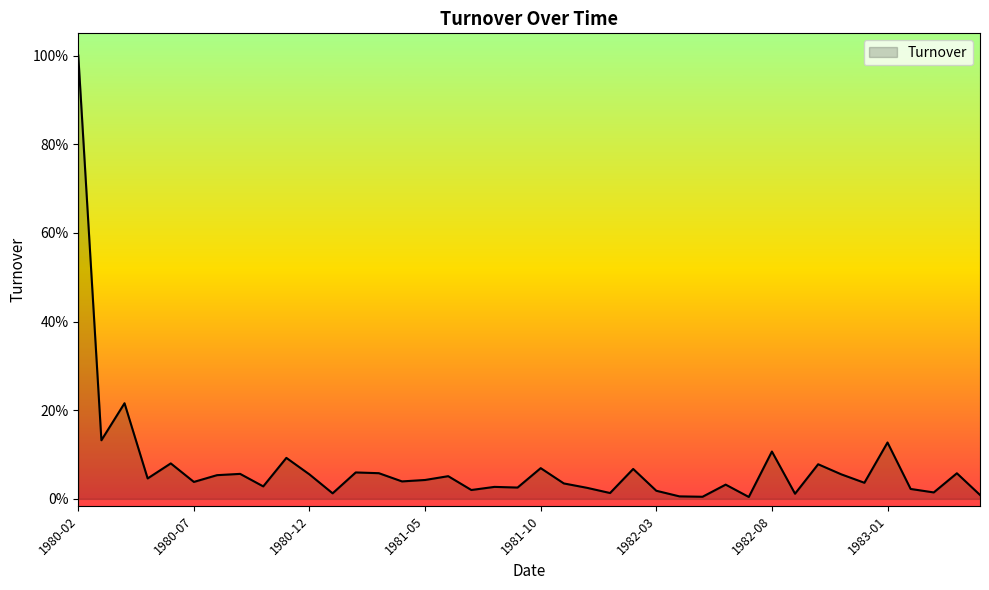

What is the label of the 37th point from the right?

1980-05